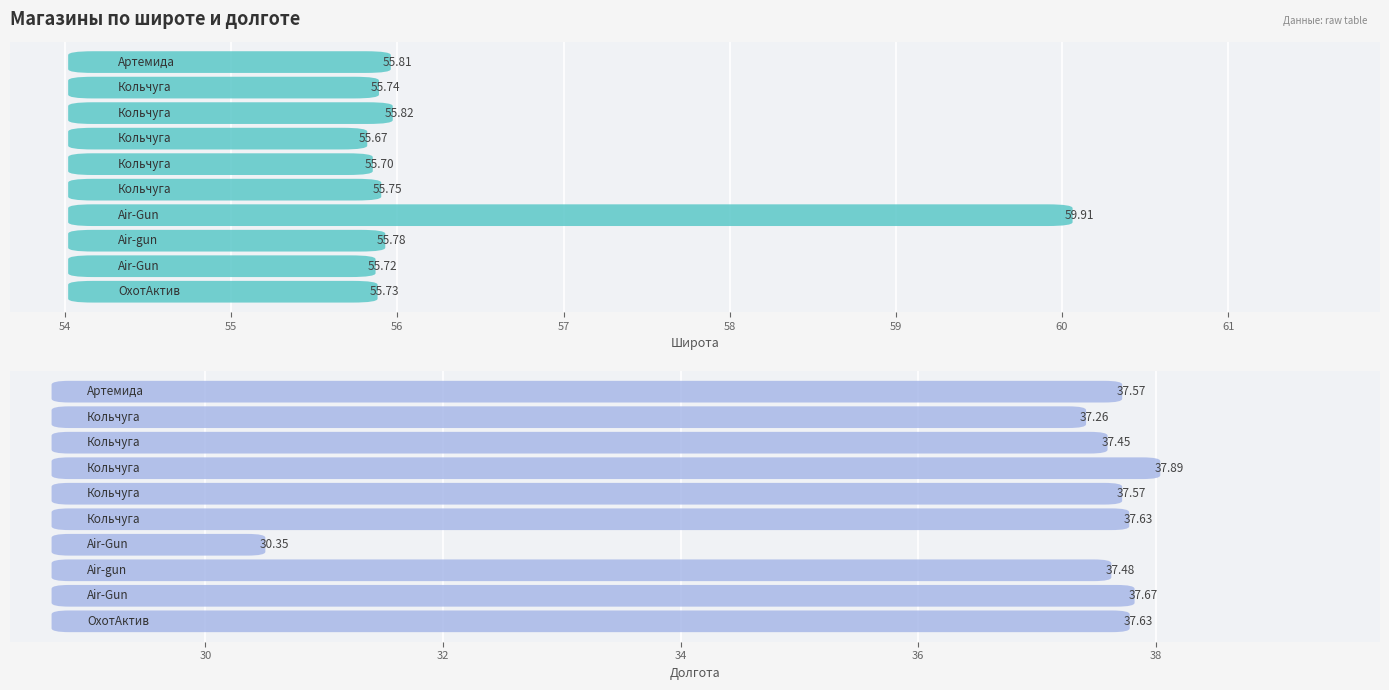

True or false: Широта has a value of 89.6 at Air-gun.

False